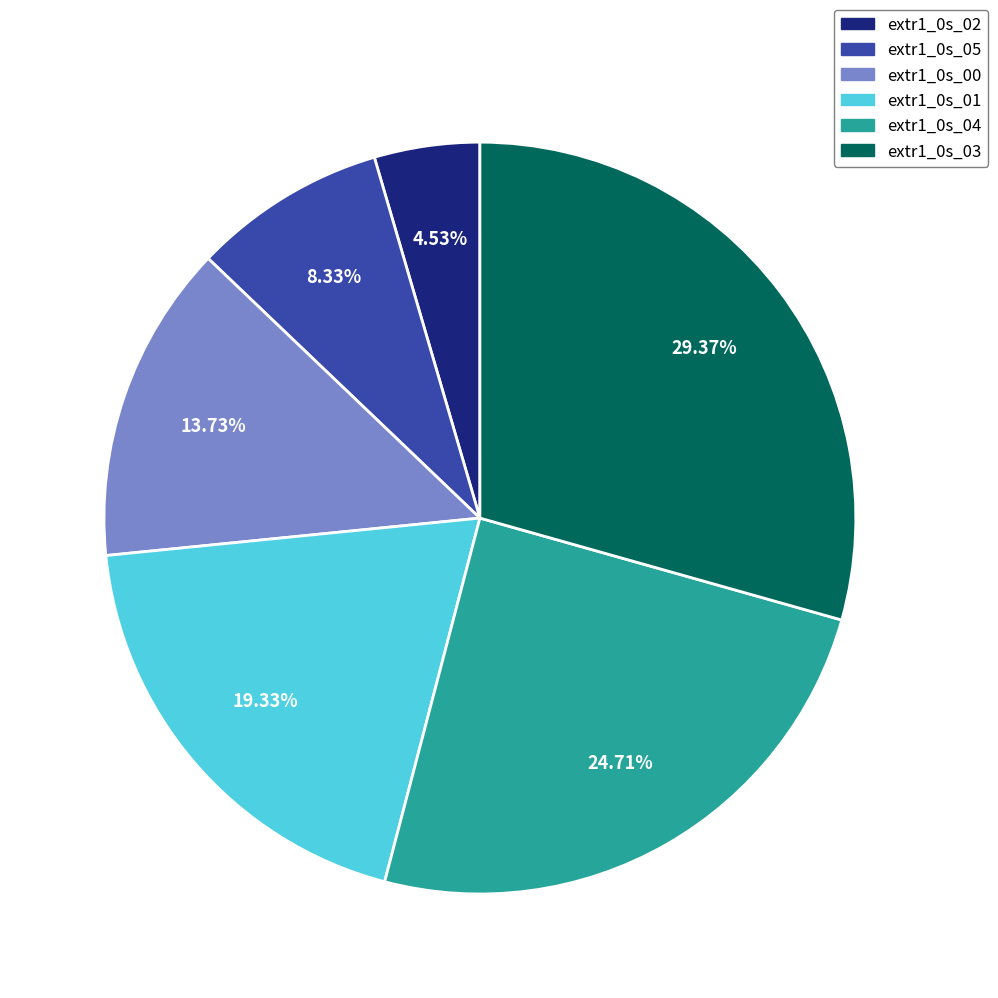

Combined, do extr1_0s_02 and extr1_0s_03 account for over 50%?

No